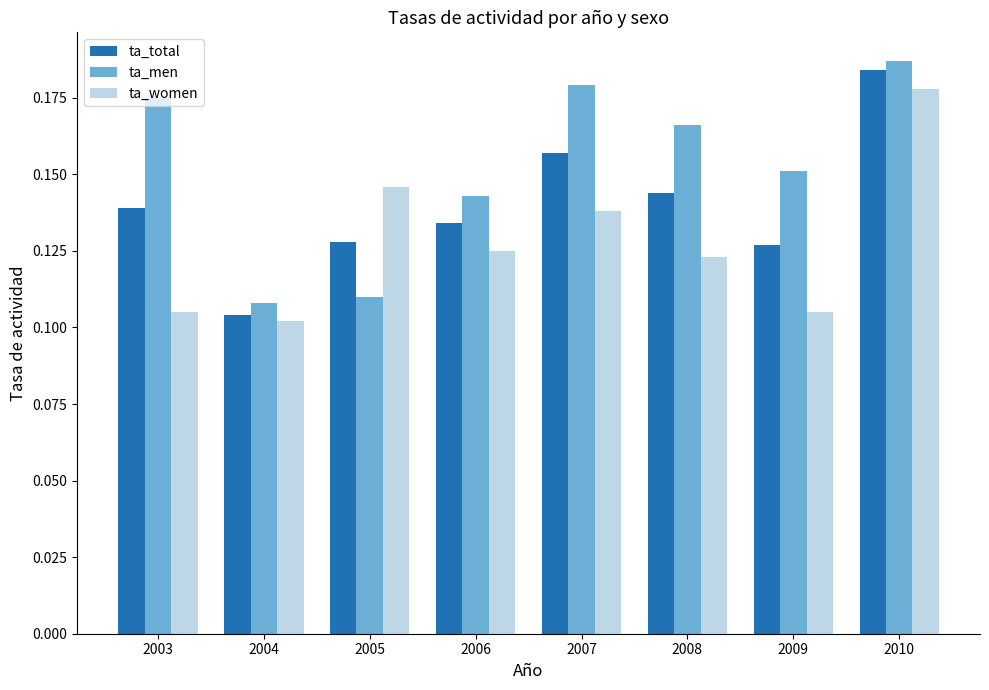

What is the sum of the ta_men values at 2004 and 2010?

0.3